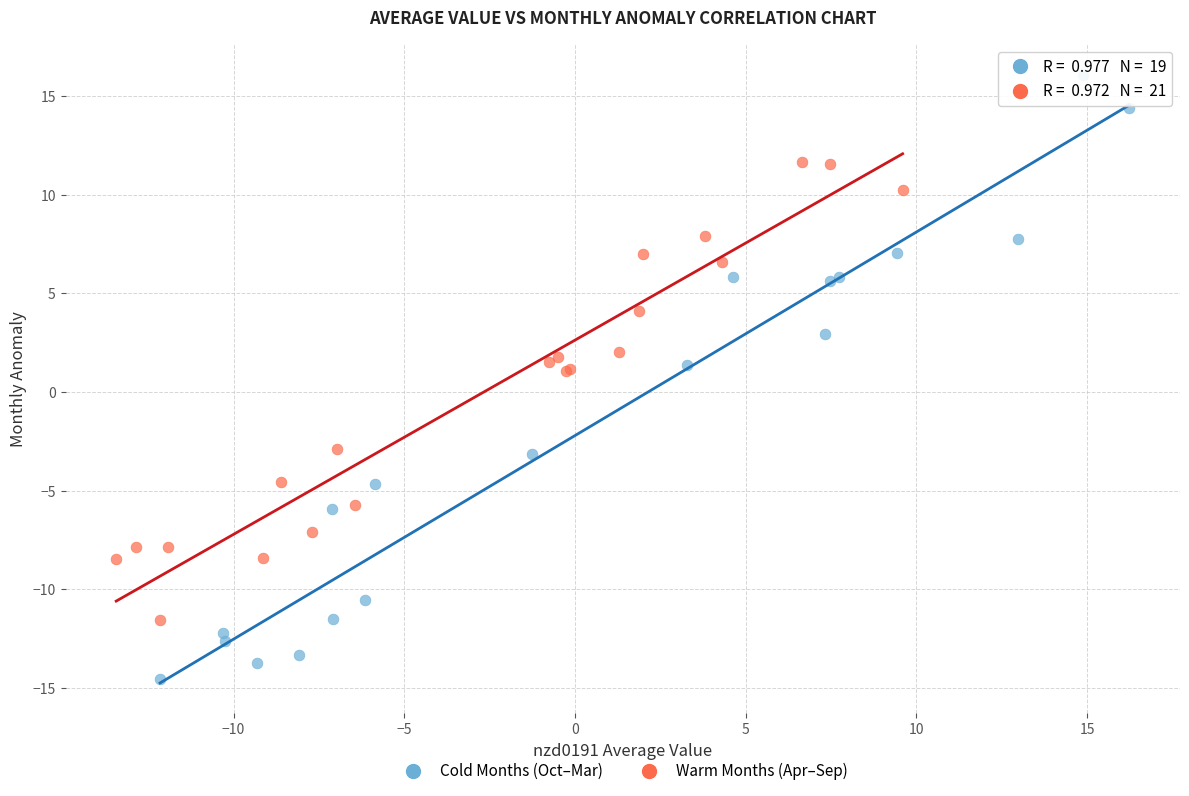

Which series has the widest spread of Y values?

Cold Months (Oct–Mar)